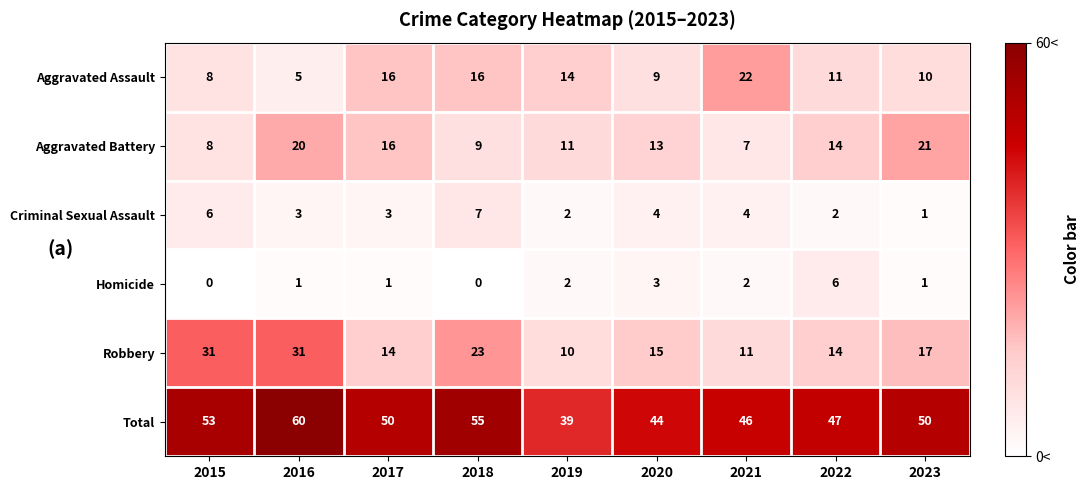

At which category is the sum across all series the highest?

2016